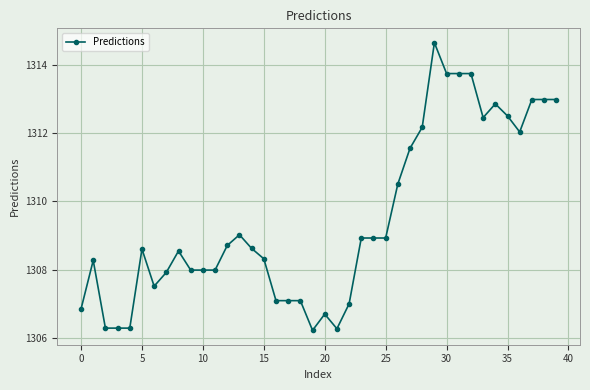

What is the value of the 31st point from the left?

1313.7